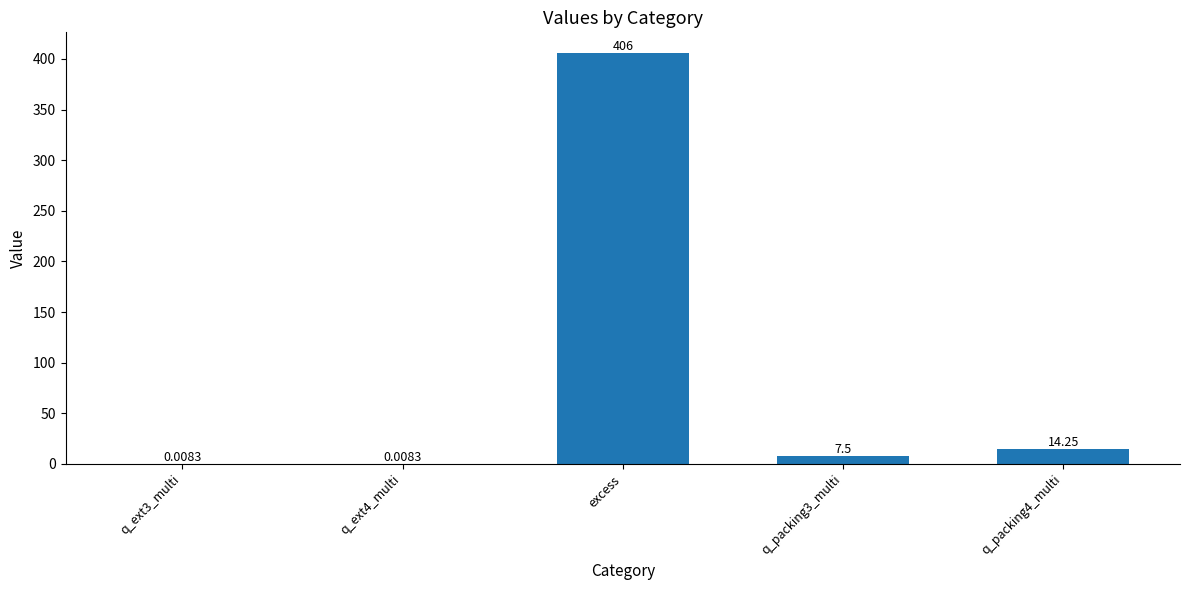

Which category has the highest value across all series?

excess